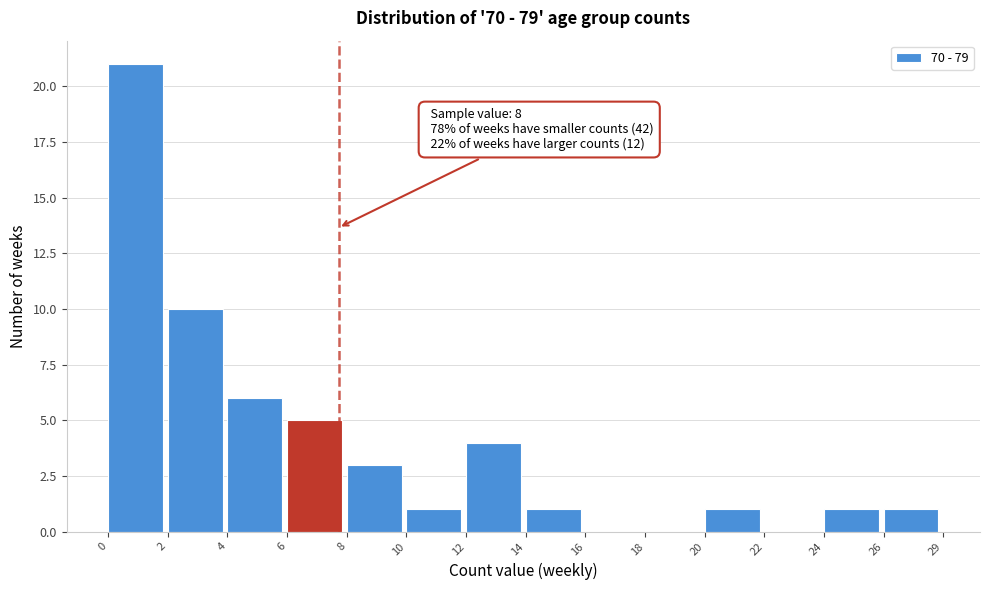

Reading left to right, what are all the values shown in this chart?

0=21	2=10	4=6	6=5	8=3	10=1	12=4	14=1	16=0	18=0	20=1	22=0	24=1	26=1